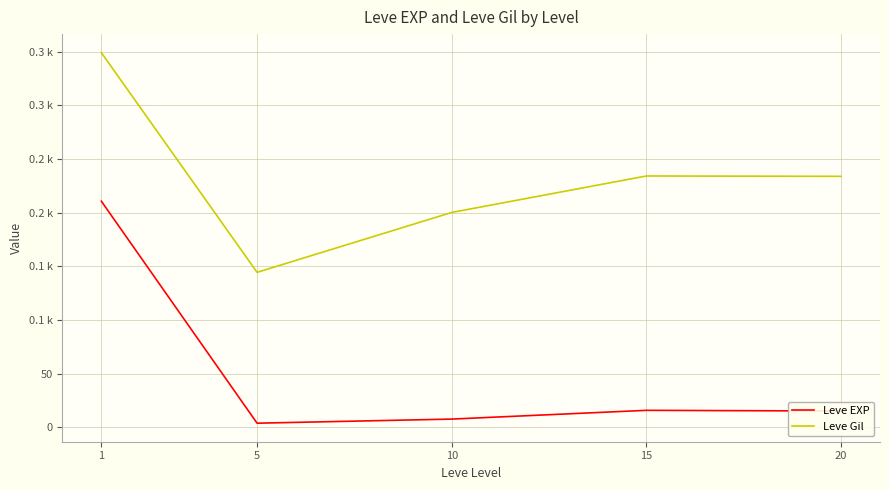

Which category has the highest value in the Leve EXP series?

1